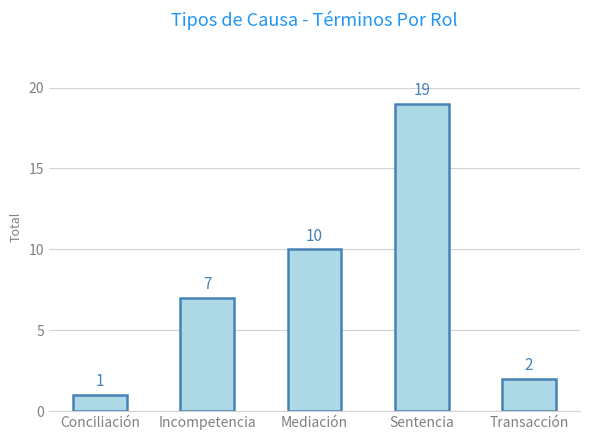

Which label corresponds to the largest value in the chart?

Sentencia